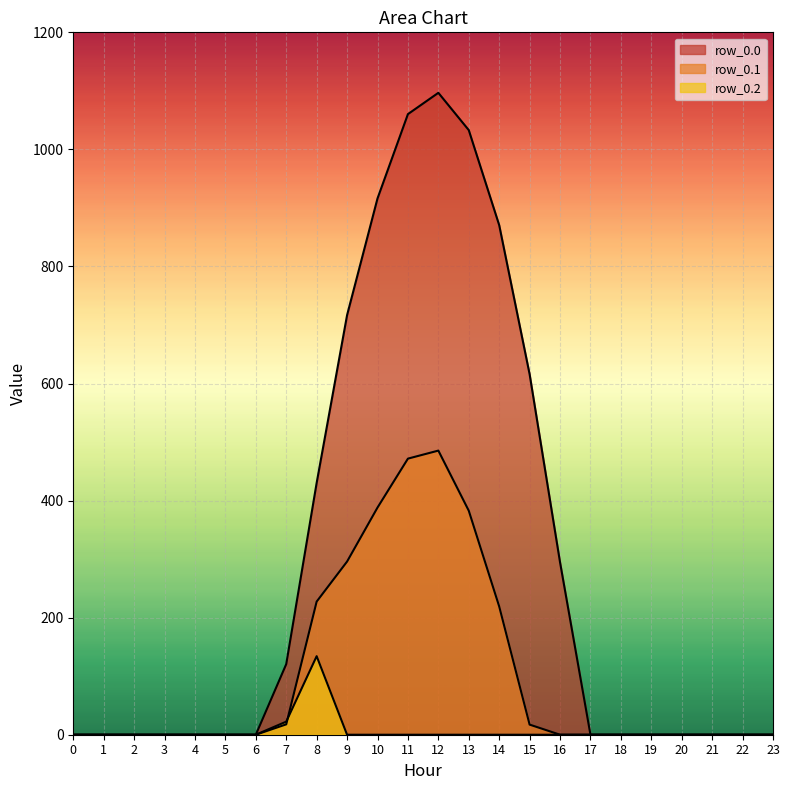

True or false: row_0.1 and row_0.0 cross at least once.

False